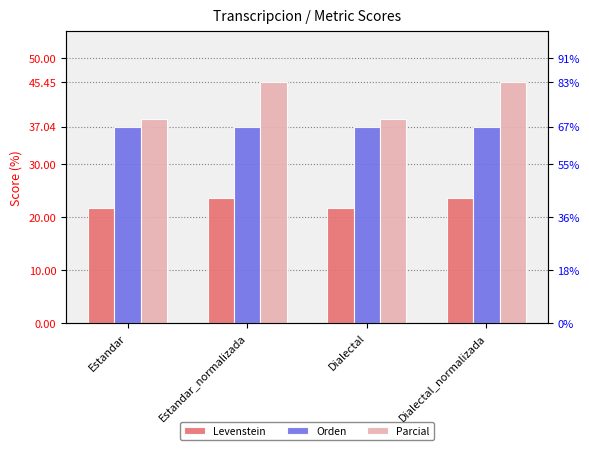

The Orden series shows 37.0 at Dialectal_normalizada. True or false?

True